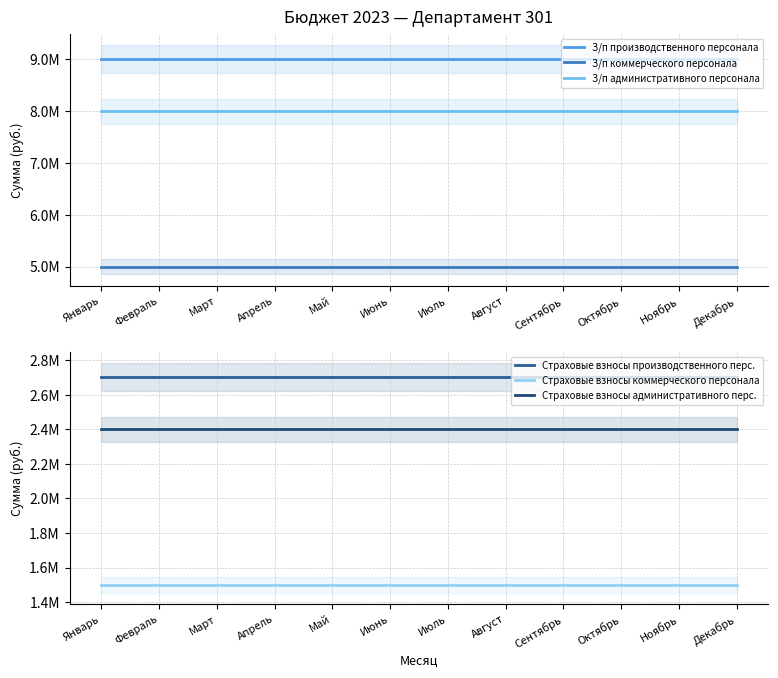

What is the label of the 10th point from the left?

Октябрь